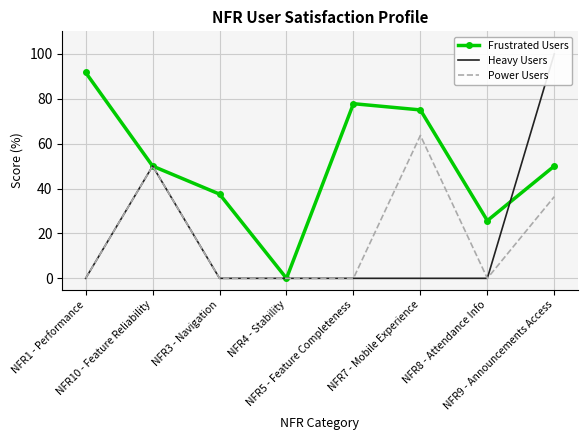

How many data points does each series have?

8